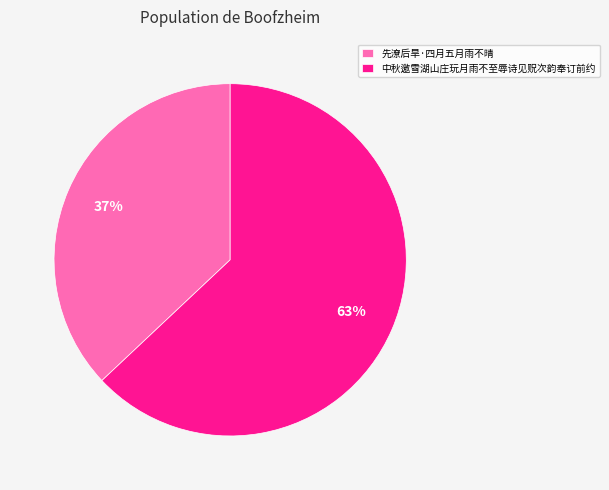

Combined, do 先潦后旱·四月五月雨不晴 and 中秋邀雪湖山庄玩月雨不至辱诗见贶次韵奉订前约 account for over 50%?

Yes